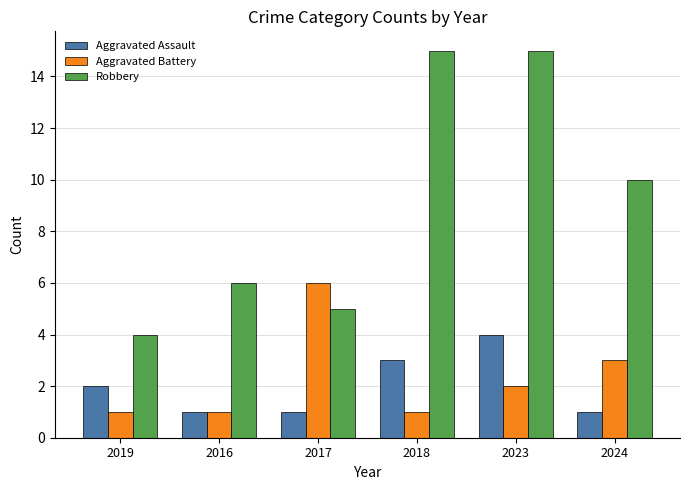

Reading left to right, transcribe all the data shown in this chart.

Aggravated Assault: 2019=2	2016=1	2017=1	2018=3	2023=4	2024=1
Aggravated Battery: 2019=1	2016=1	2017=6	2018=1	2023=2	2024=3
Robbery: 2019=4	2016=6	2017=5	2018=15	2023=15	2024=10